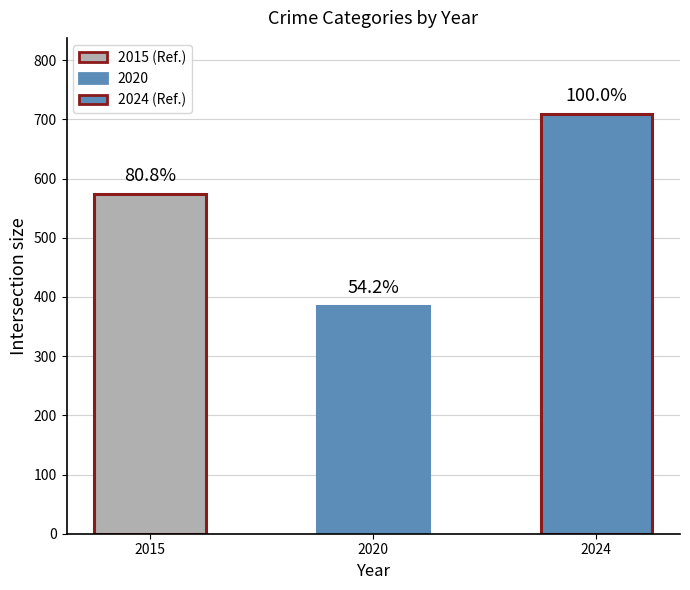

How many bars are there in total?

3